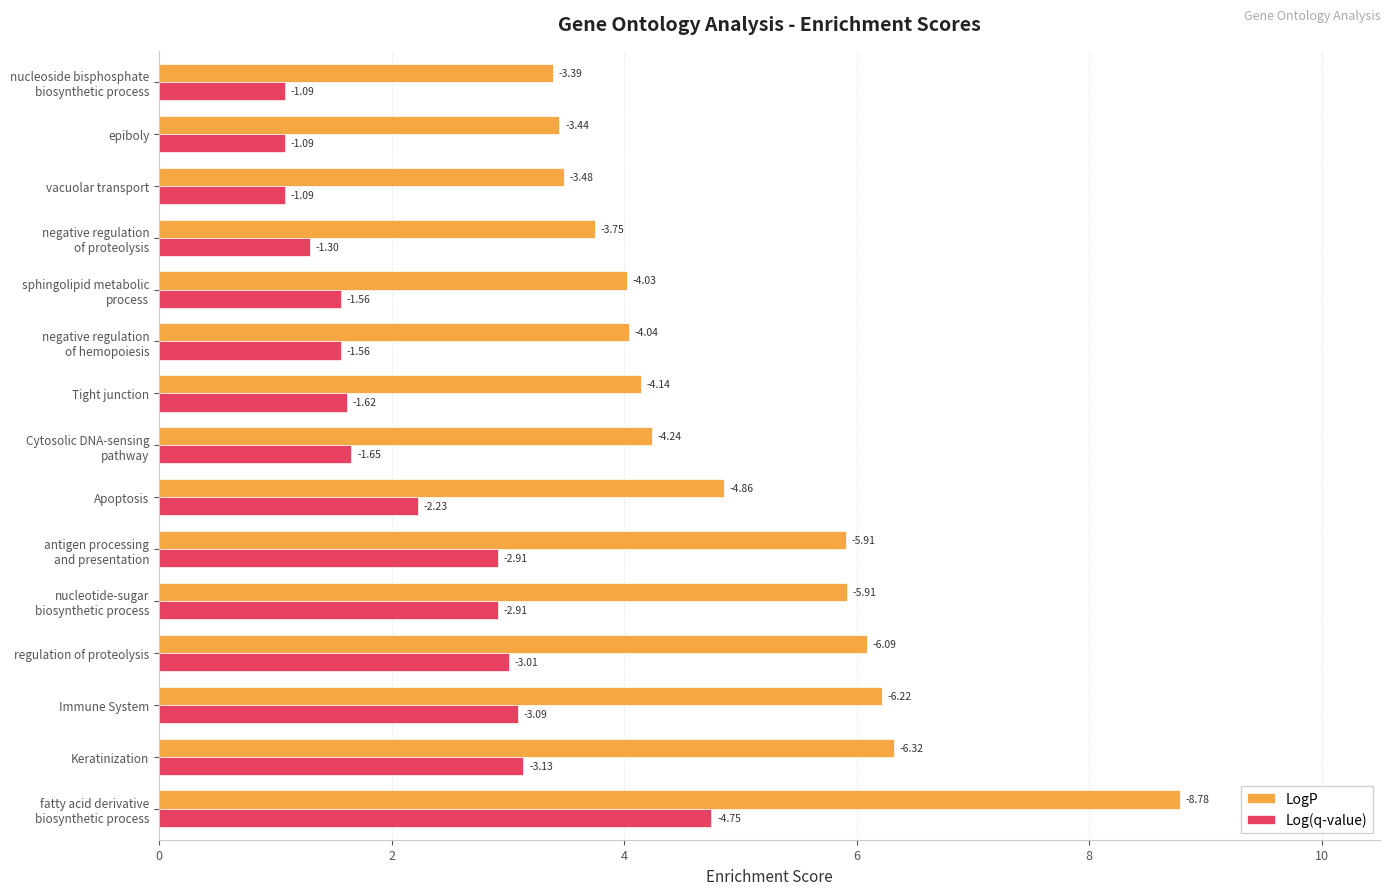

What are all the series names shown in the legend?

LogP, Log(q-value)